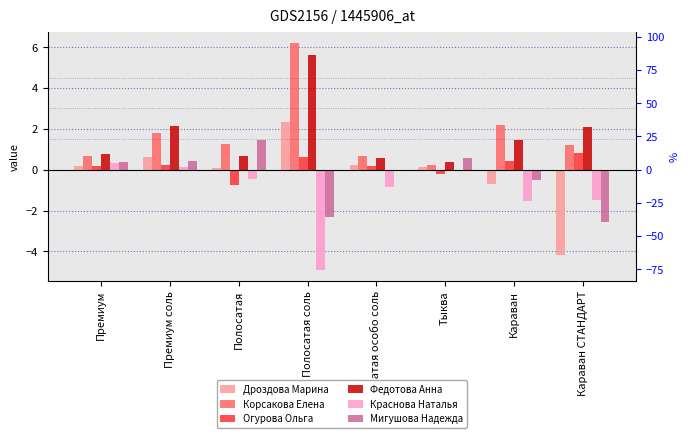

How many data points in Федотова Анна are less than 1?

4